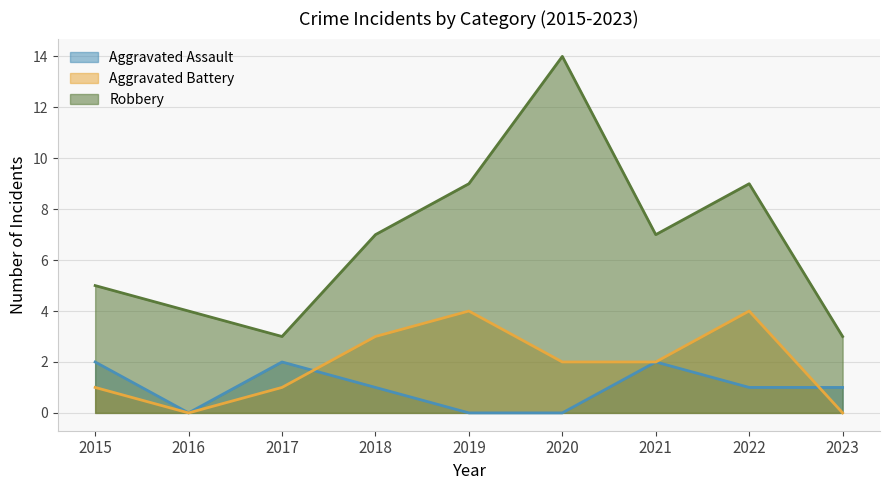

Is it true that Aggravated Battery equals 1 at 2018?

False